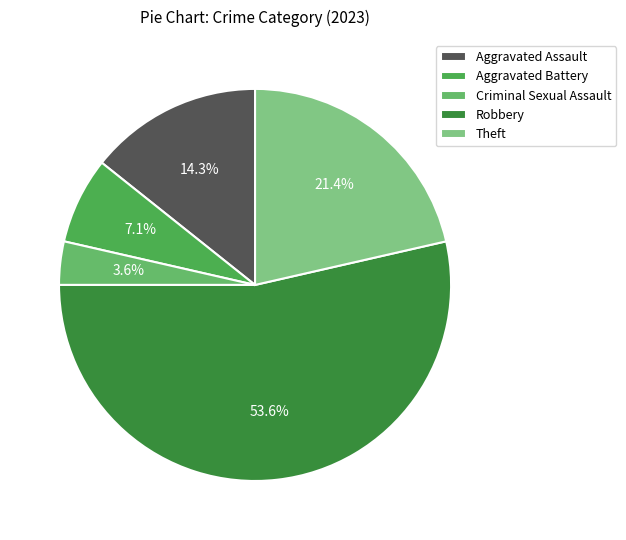

To the nearest percent, what is the difference between the largest and smallest slice percentages?

50%